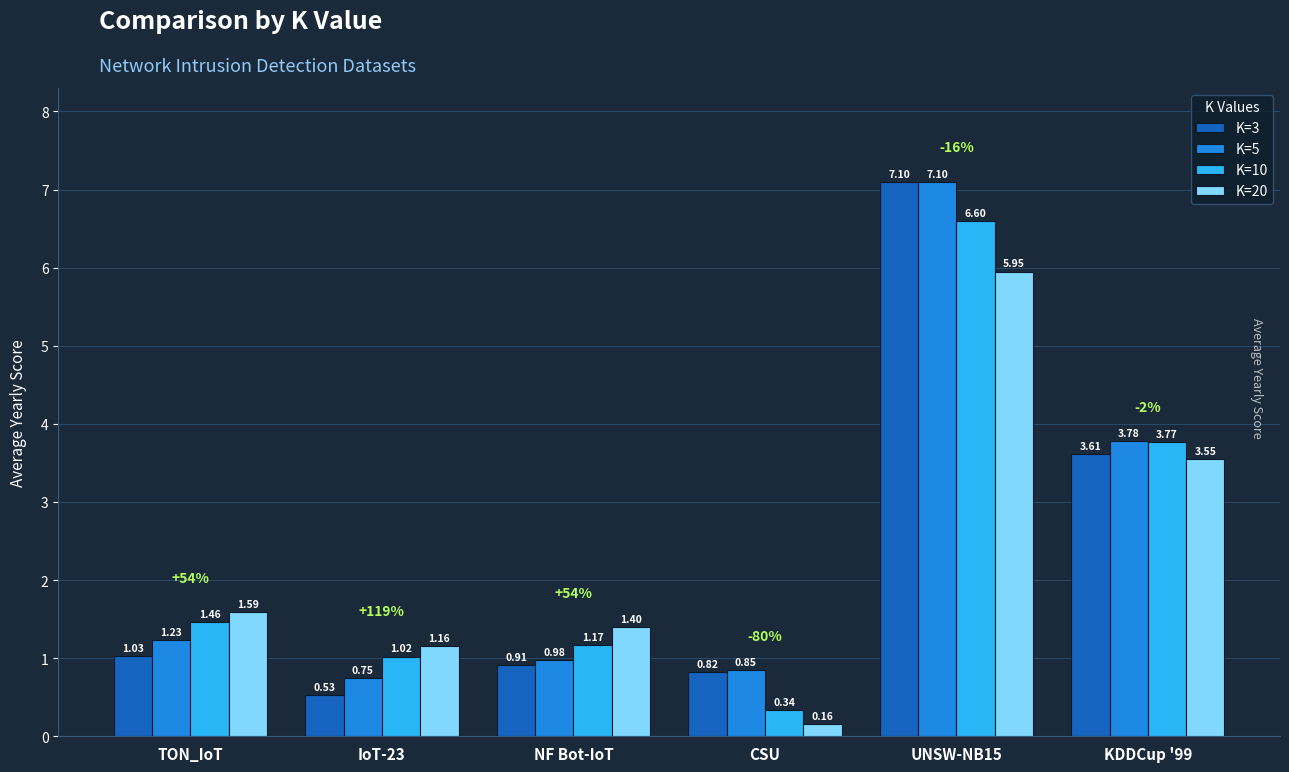

What value does the K=5 series have at UNSW-NB15?

7.1